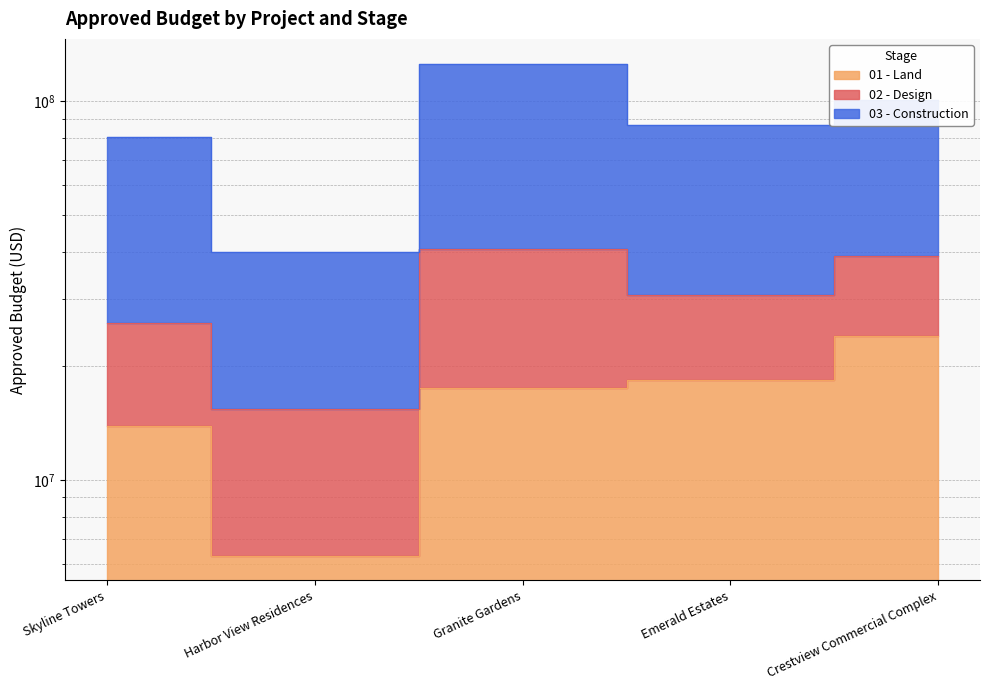

True or false: 01 - Land and 03 - Construction intersect in this chart.

False